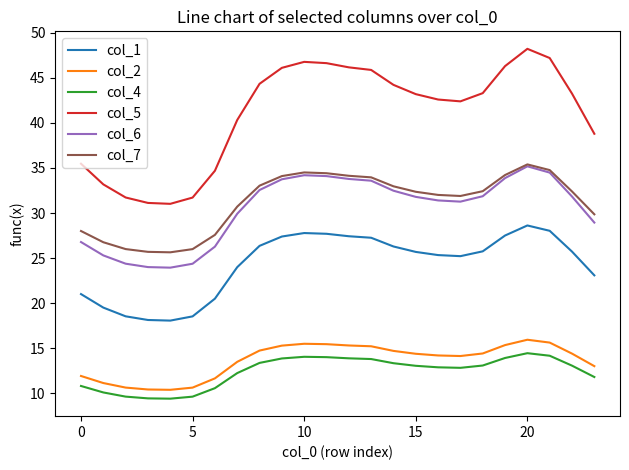

What is the smallest value displayed?

9.4